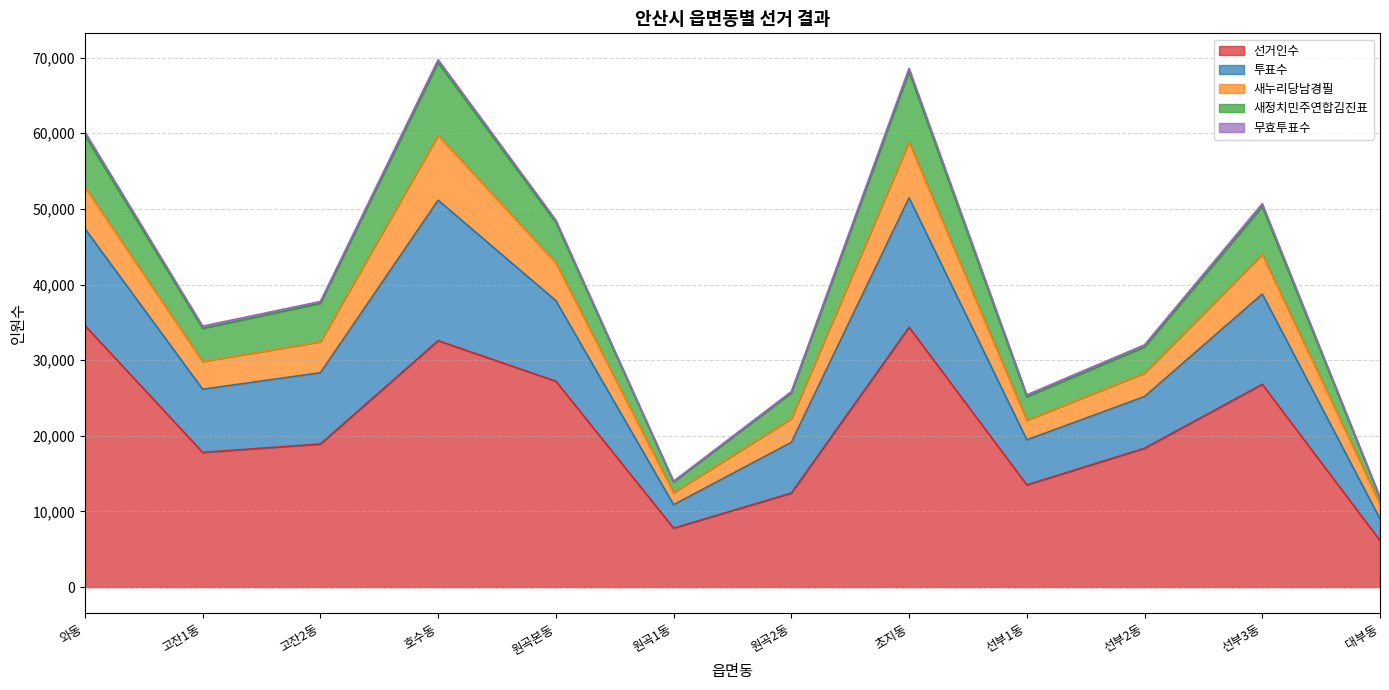

At how many categories does at least one series exceed 12643?

11